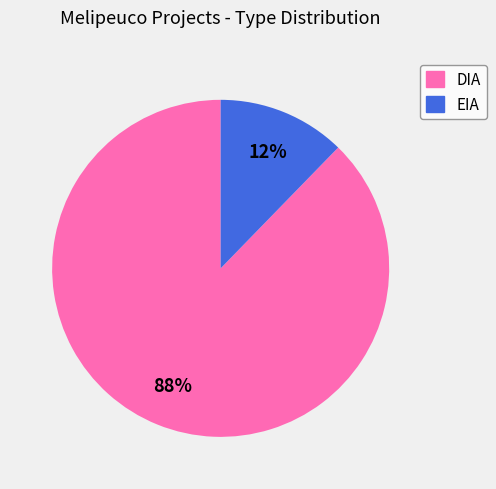

Which has a higher value, EIA or DIA?

DIA